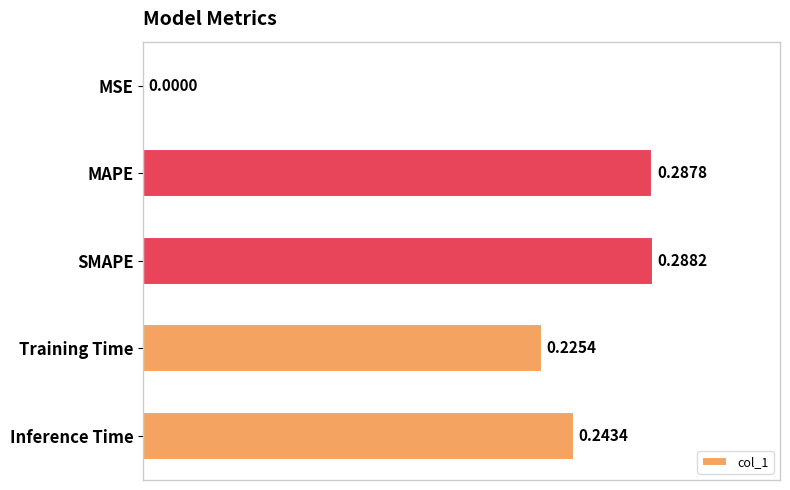

What is the sum of all values?

1.0